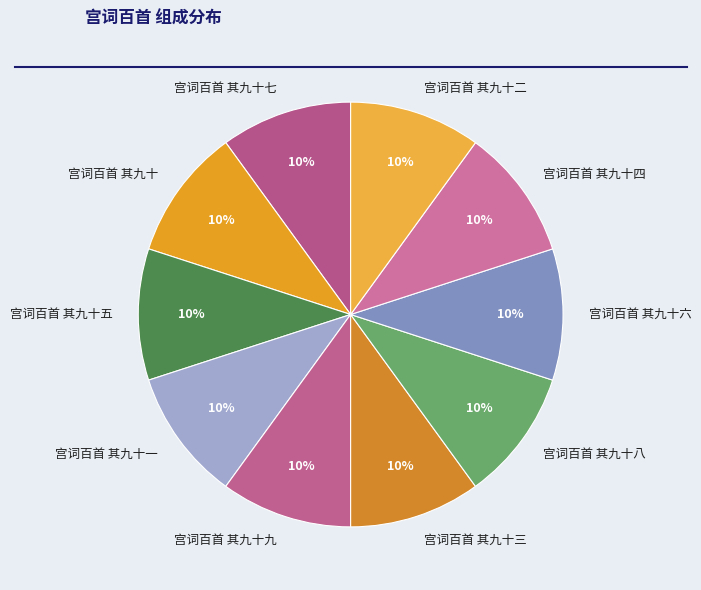

To the nearest percent, what percentage of the pie is 宫词百首 其九十?

10%